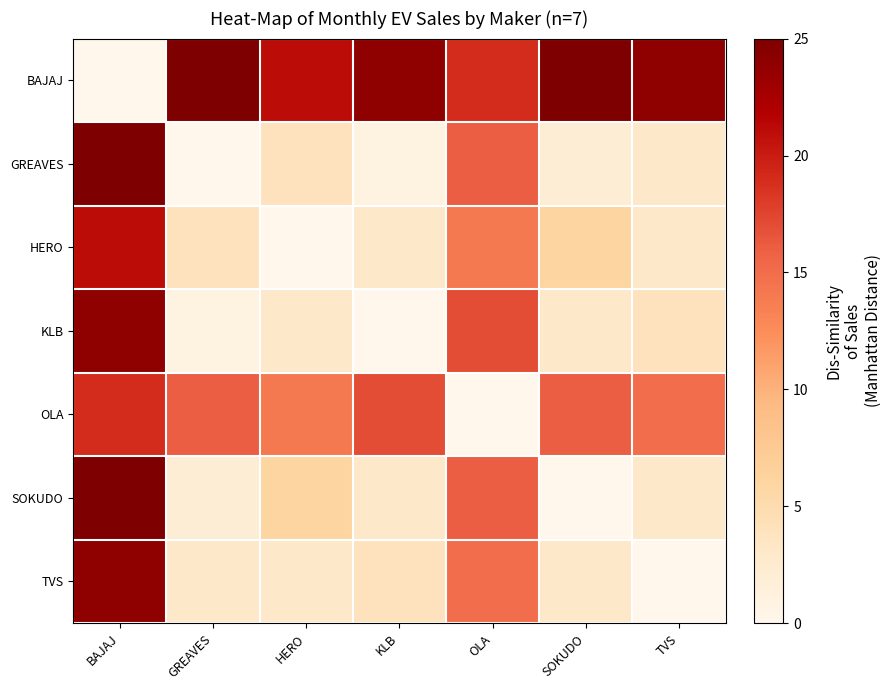

Reading right to left, list all the values displayed in this chart.

BAJAJ: TVS=24	SOKUDO=25	OLA=19	KLB=24	HERO=21	GREAVES=25	BAJAJ=0
GREAVES: TVS=3	SOKUDO=2	OLA=16	KLB=1	HERO=4	GREAVES=0	BAJAJ=25
HERO: TVS=3	SOKUDO=6	OLA=14	KLB=3	HERO=0	GREAVES=4	BAJAJ=21
KLB: TVS=4	SOKUDO=3	OLA=17	KLB=0	HERO=3	GREAVES=1	BAJAJ=24
OLA: TVS=15	SOKUDO=16	OLA=0	KLB=17	HERO=14	GREAVES=16	BAJAJ=19
SOKUDO: TVS=3	SOKUDO=0	OLA=16	KLB=3	HERO=6	GREAVES=2	BAJAJ=25
TVS: TVS=0	SOKUDO=3	OLA=15	KLB=4	HERO=3	GREAVES=3	BAJAJ=24